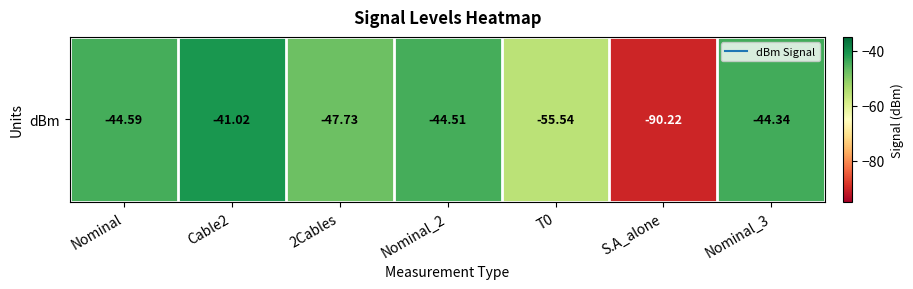

What is the minimum value shown in the chart?

-90.2